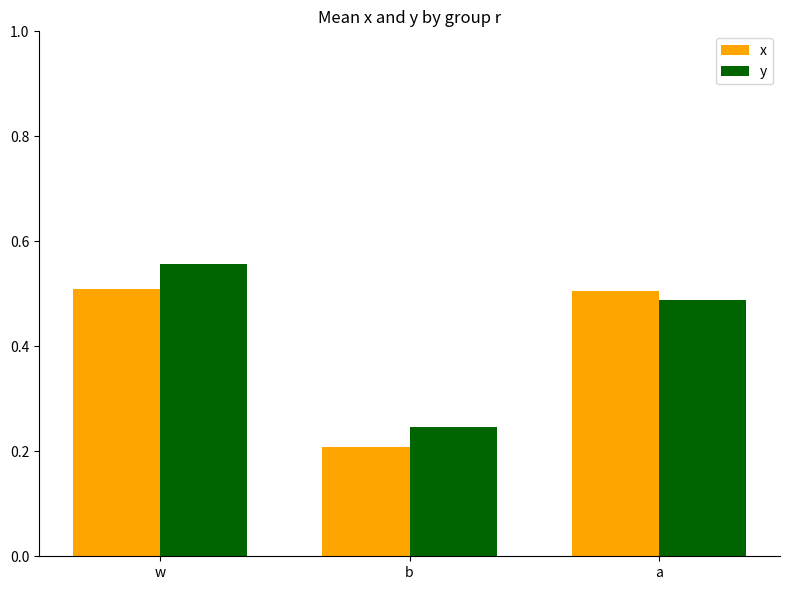

How many data points does each series have?

3